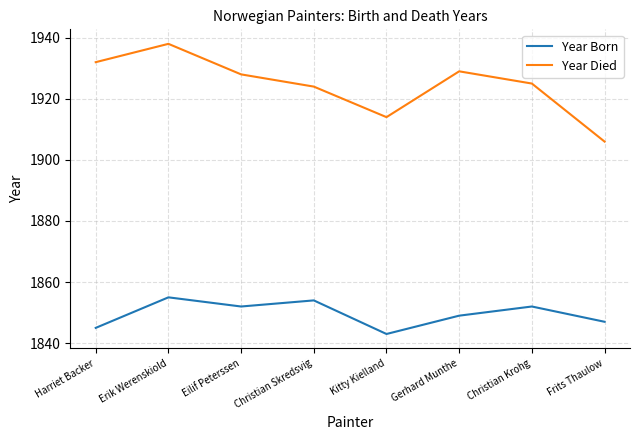

At which category is the sum across all series the highest?

Erik Werenskiold